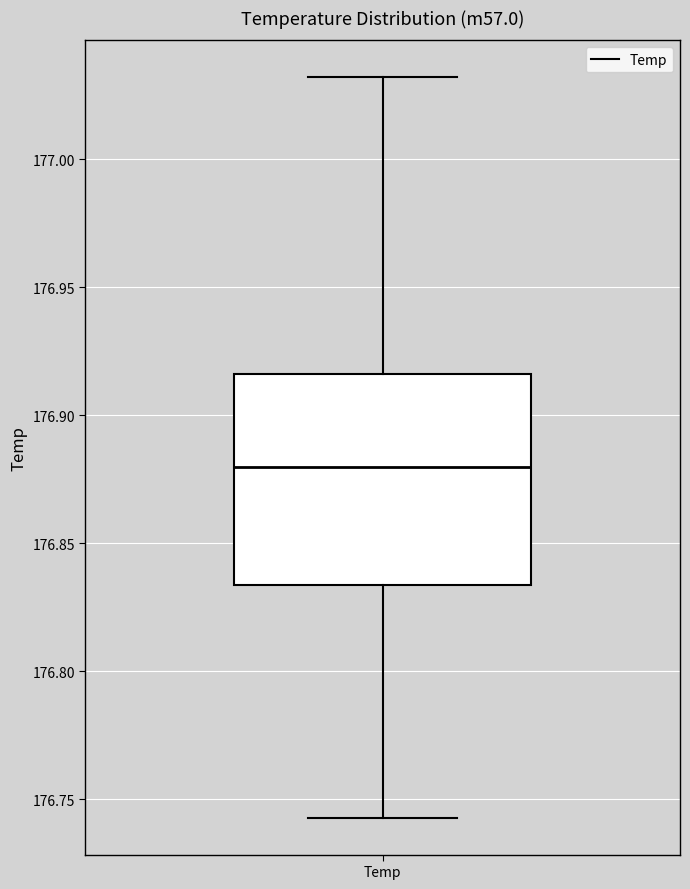

Transcribe this box plot: give where the median line is, the range the box spans, and where the two whiskers end, as read against the y-axis. The values are not printed on the chart, so give them approximately, as read against the axis.

median 176.880, box 176.835 to 176.915, whiskers 176.745 to 177.030